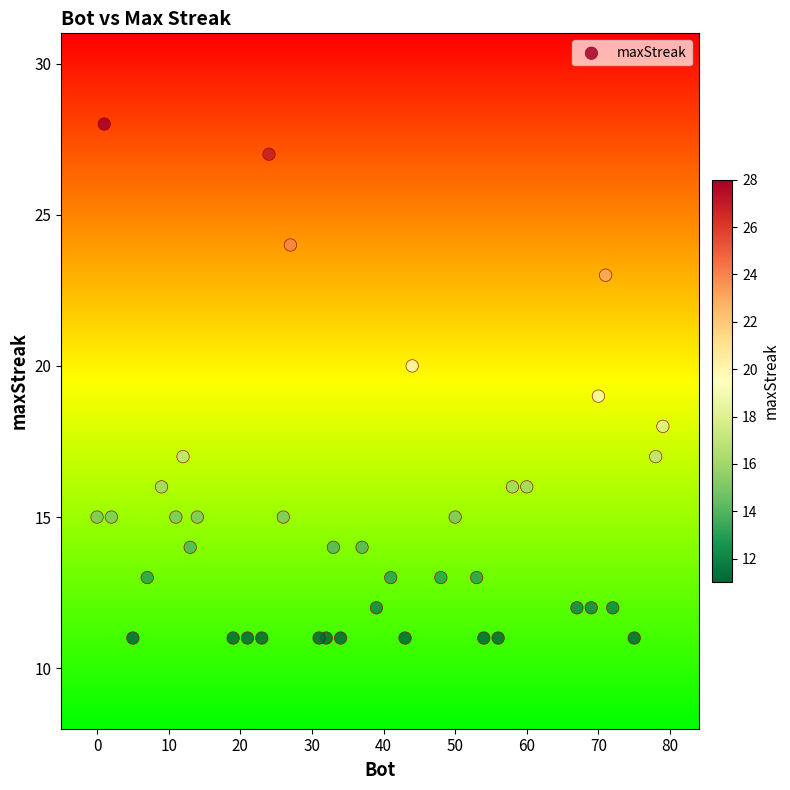

What is the range of X values (max minus min)?

79